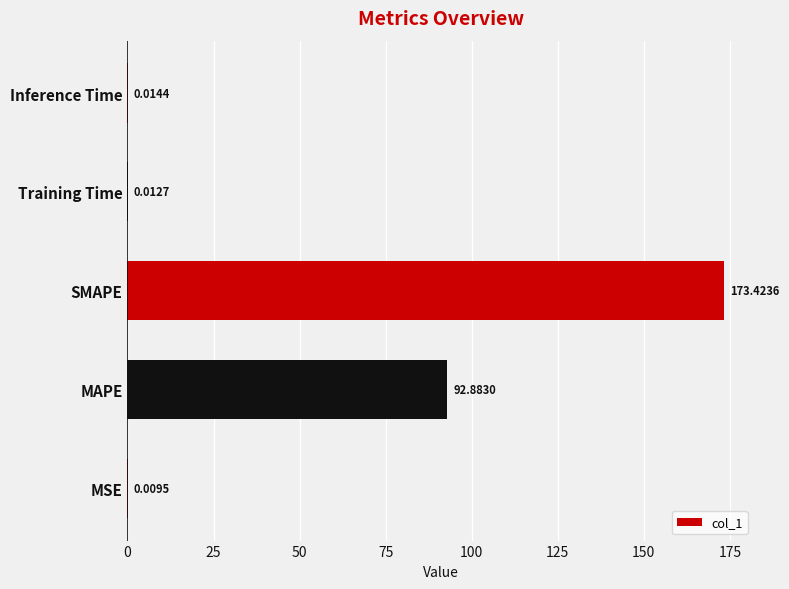

What is the change in value from MSE to SMAPE?

+173.4